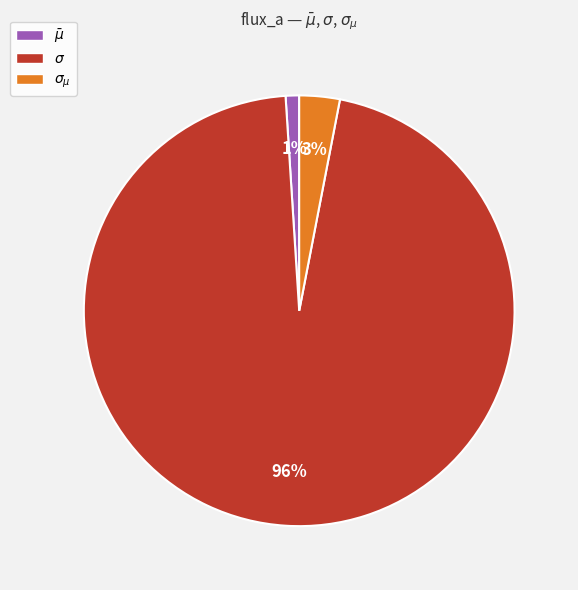

Which slice is the largest?

$\sigma$